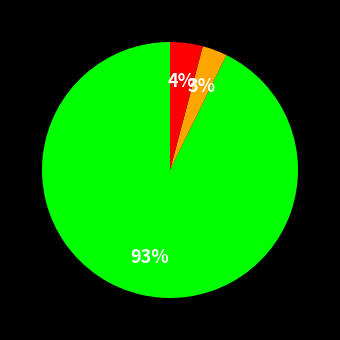

How many segments does this pie chart have?

3